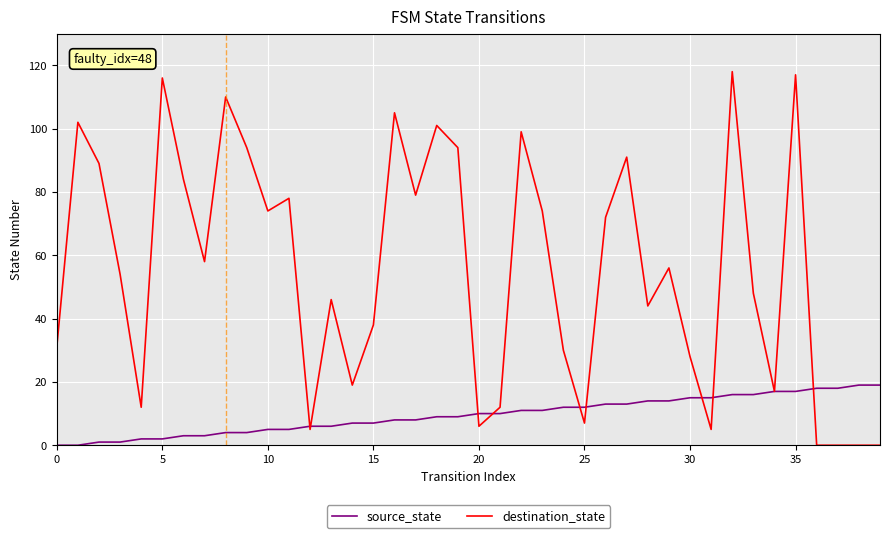

Which series has the largest total across all categories?

destination_state